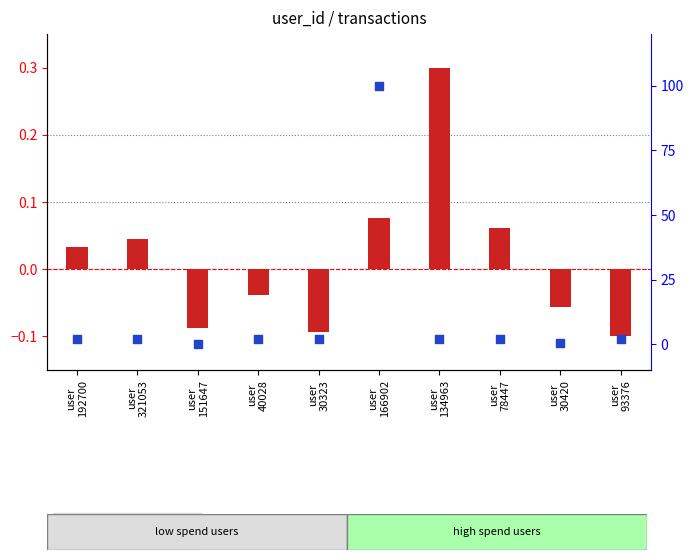

Is the value of total amount (normalized) at user
321053 greater than the value of avg quantity (normalized) at user
78447?

No